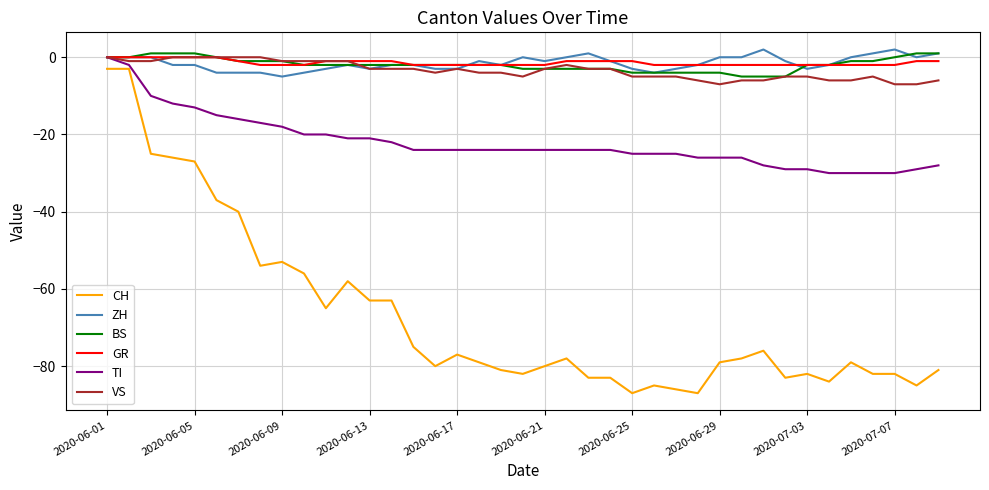

What are all the series names shown in the legend?

CH, ZH, BS, GR, TI, VS